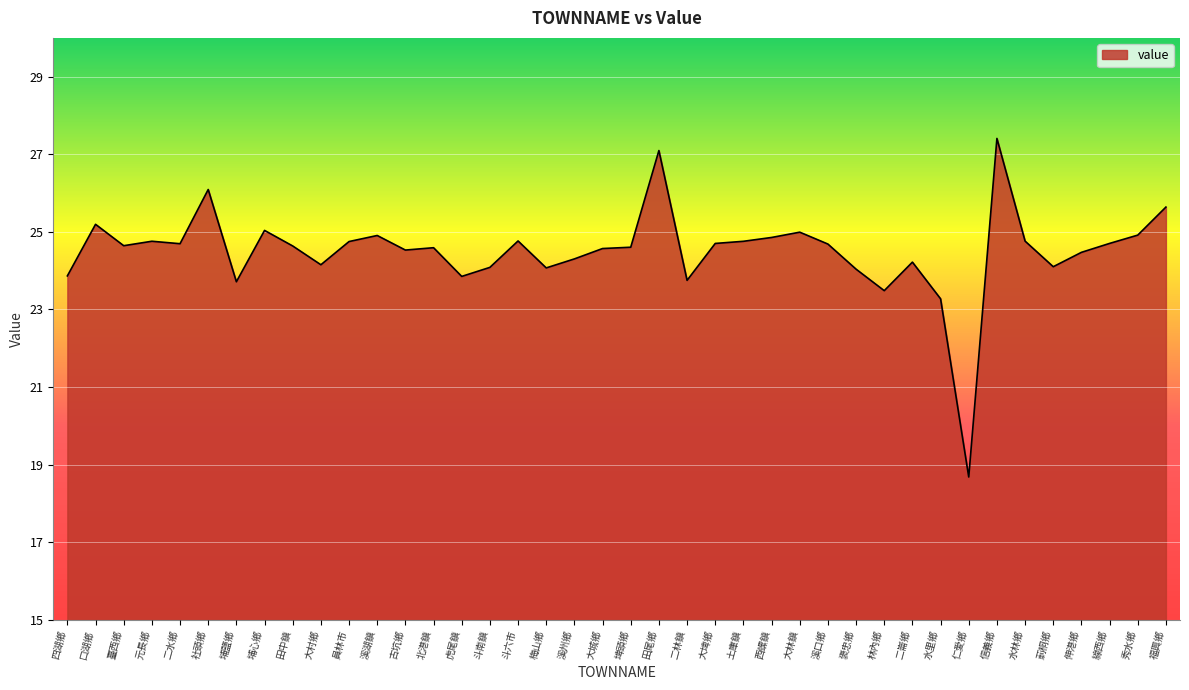

The chart shows a value of 42.9 at 元長鄉. True or false?

False